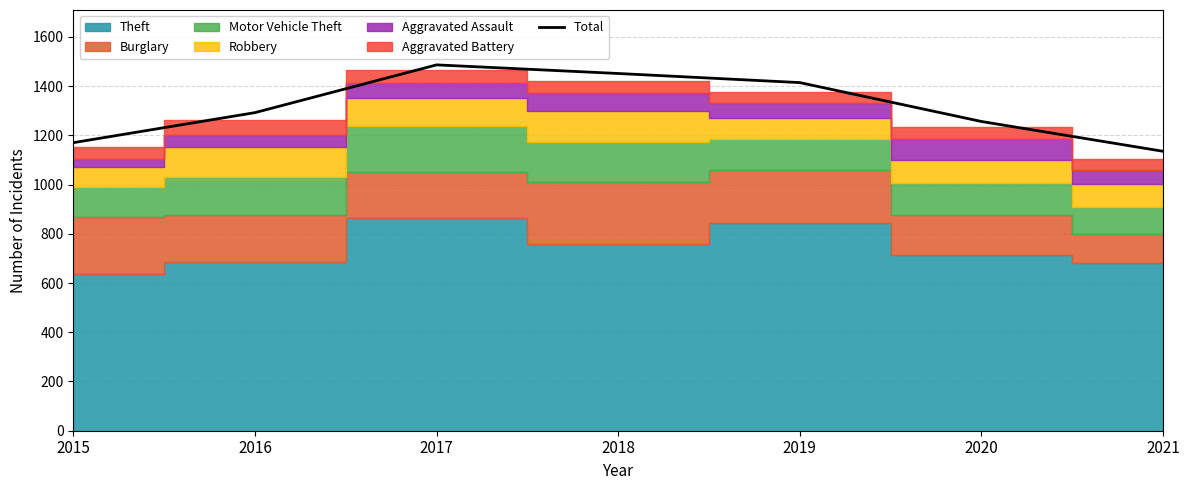

Rank the categories by value from lowest to highest.

2021, 2015, 2020, 2016, 2019, 2018, 2017